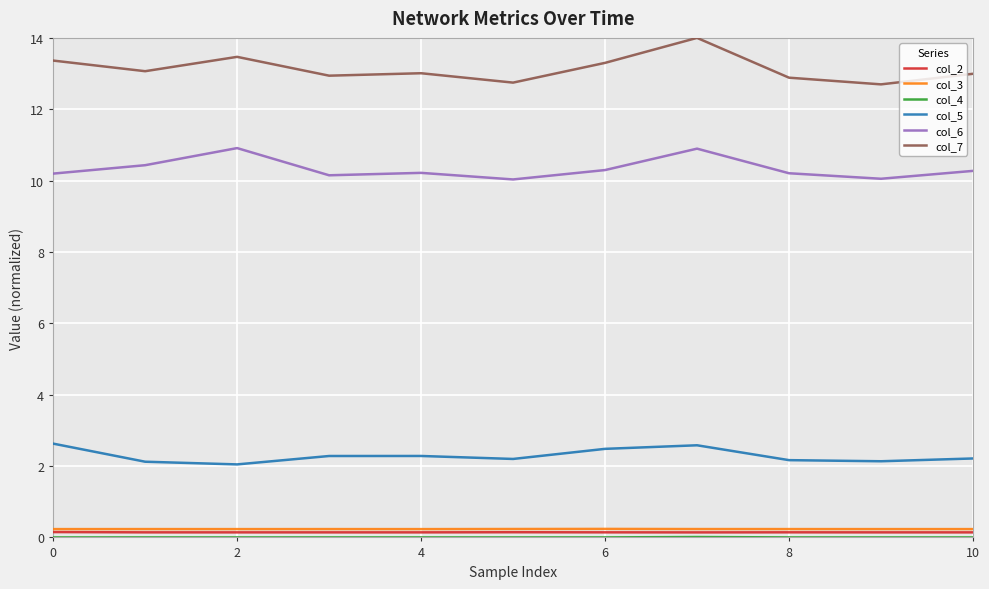

In col_6, how many points are lower than both neighbors (excluding endpoints)?

3